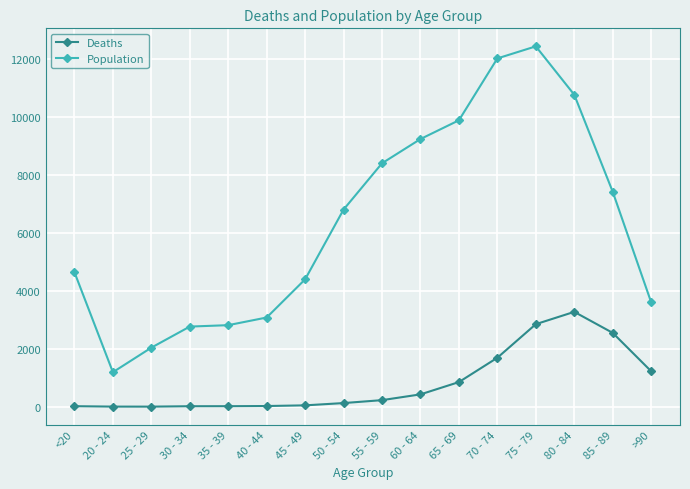

What is the average value of the Population series?

6343